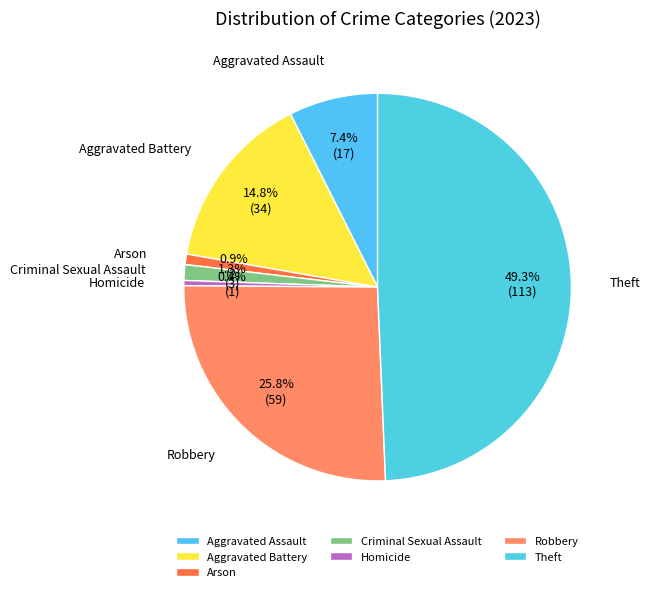

Is Homicide the majority of the pie?

No